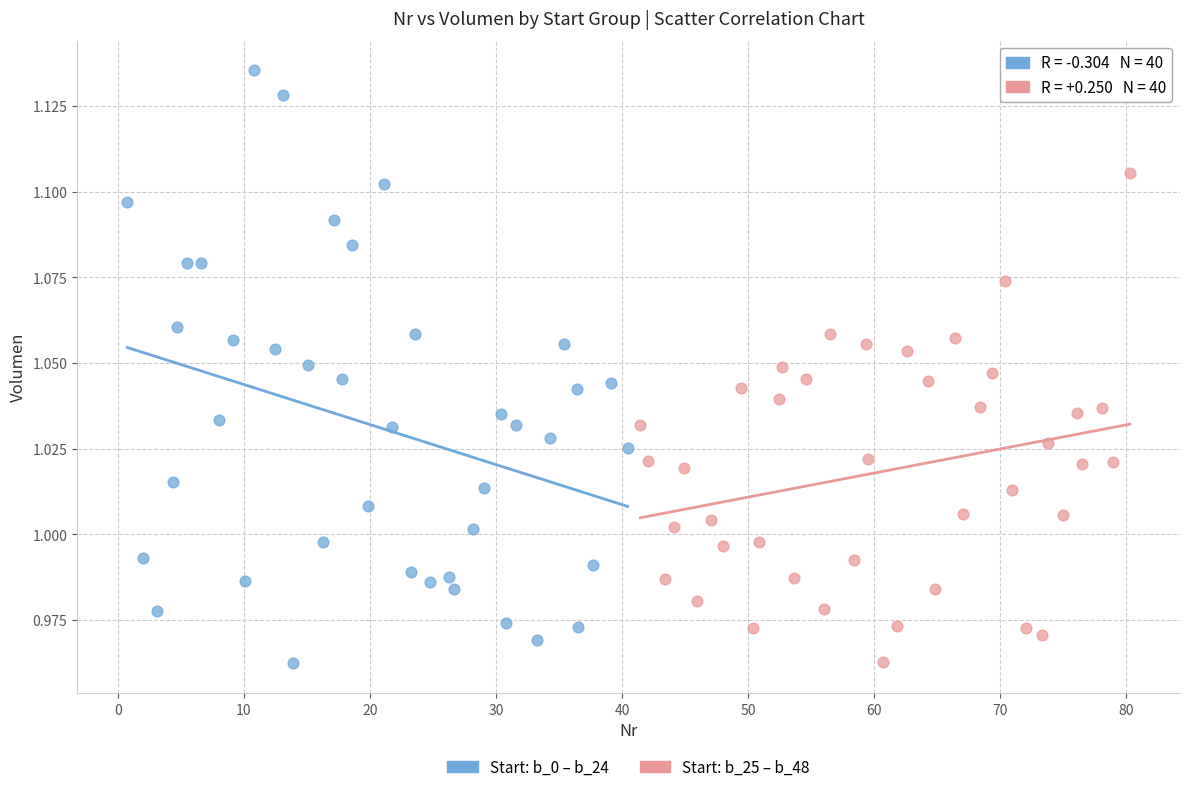

Which series has the widest spread of Y values?

Start: b_0 – b_24